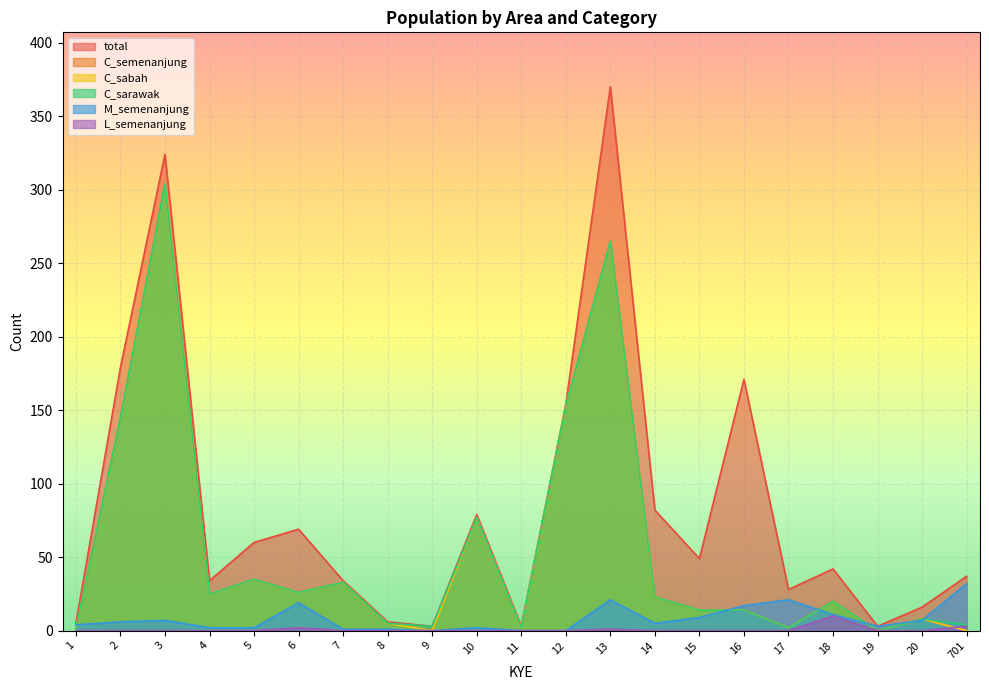

Which series has the widest spread of values?

total